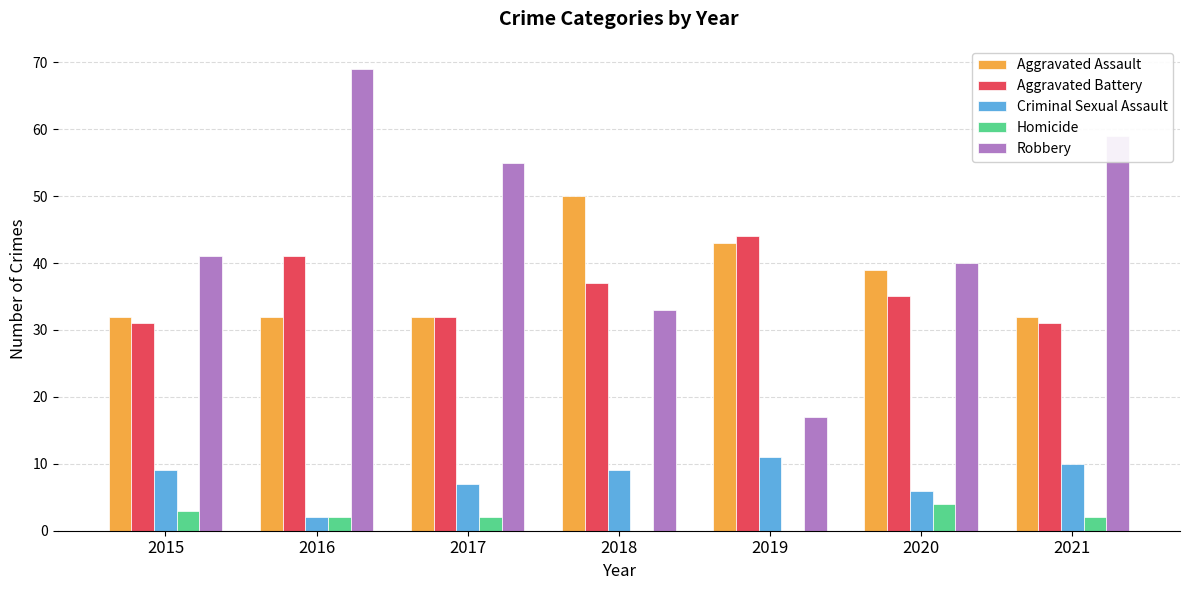

True or false: Criminal Sexual Assault has a value of 3 at 2019.

False